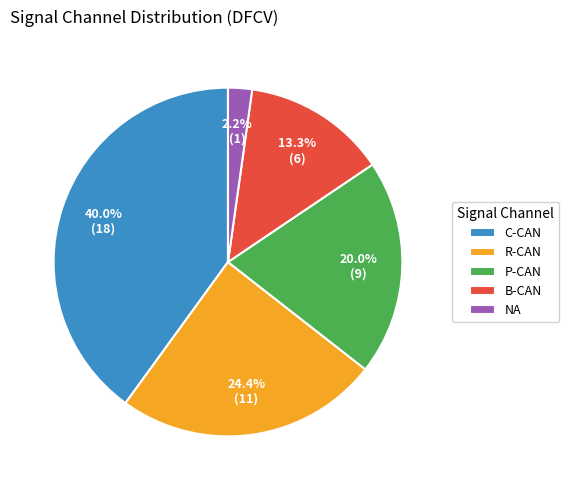

True or false: NA accounts for 2% of the total.

True